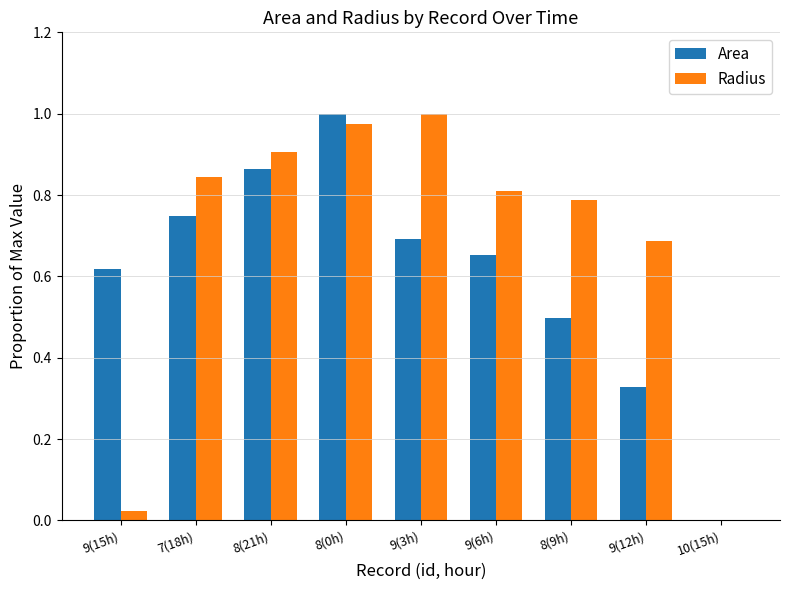

Is the value of Area at 8(21h) greater than the value of Radius at 9(6h)?

Yes